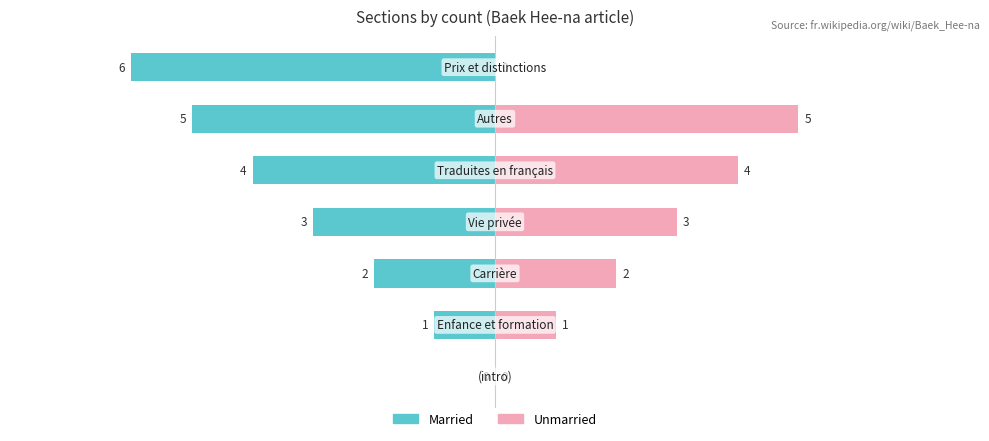

What is the difference between the maximum and minimum values in the Married series?

6